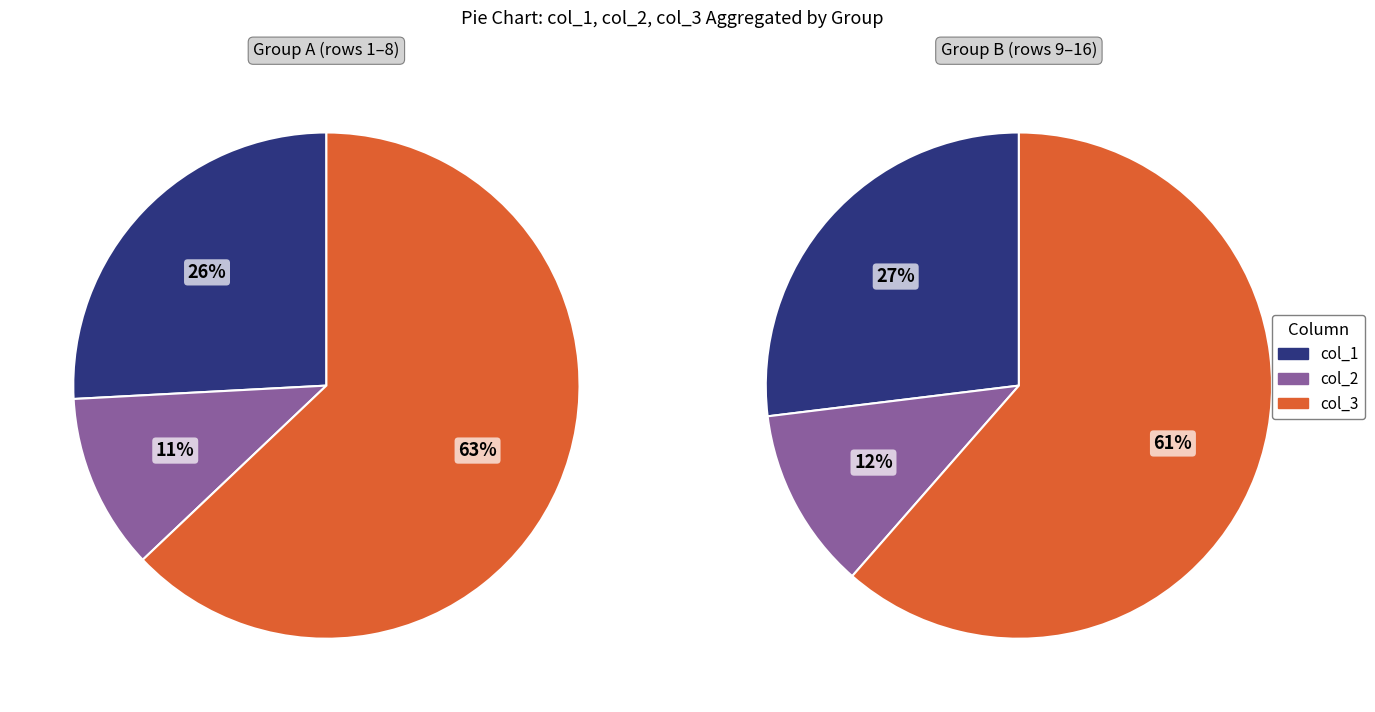

Combined, do 440 and 440 account for over 50%?

No